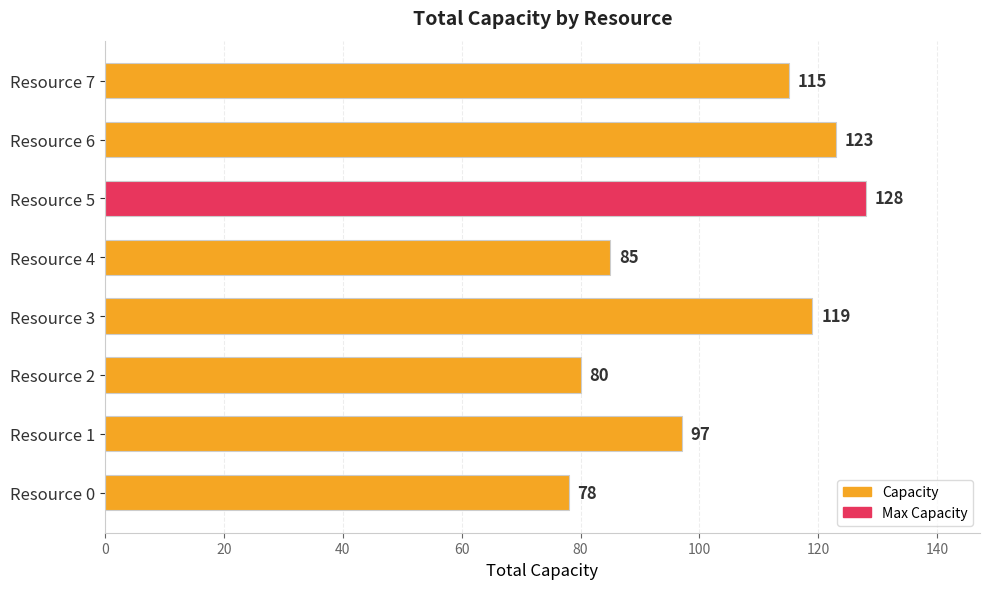

What is the minimum value shown in the chart?

78